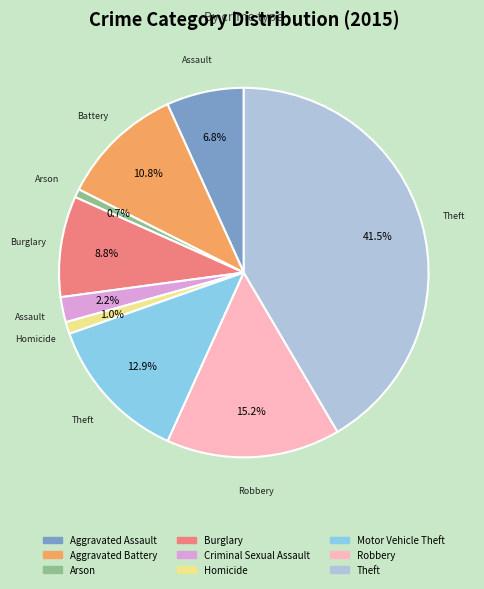

How much of the chart is everything except Aggravated Assault?

93.2%